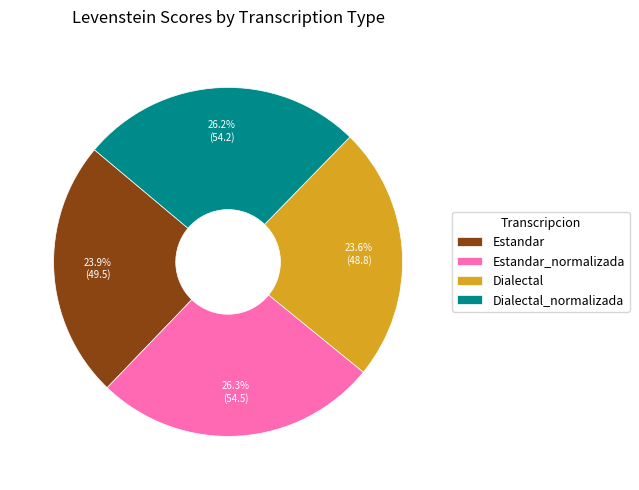

To the nearest percent, what is the difference between the largest and smallest slice percentages?

3%